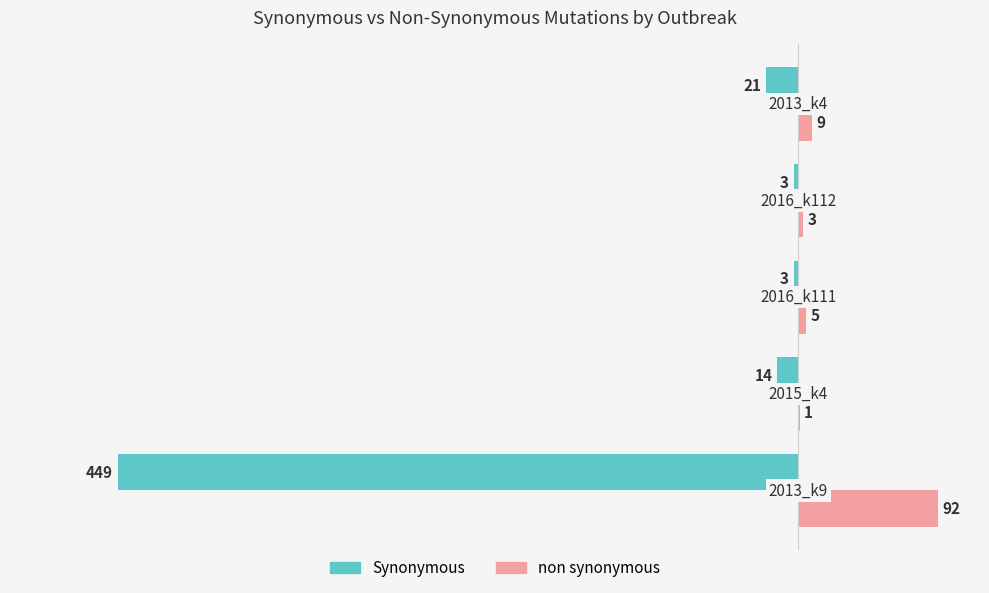

What is the sum of all Synonymous values?

-490